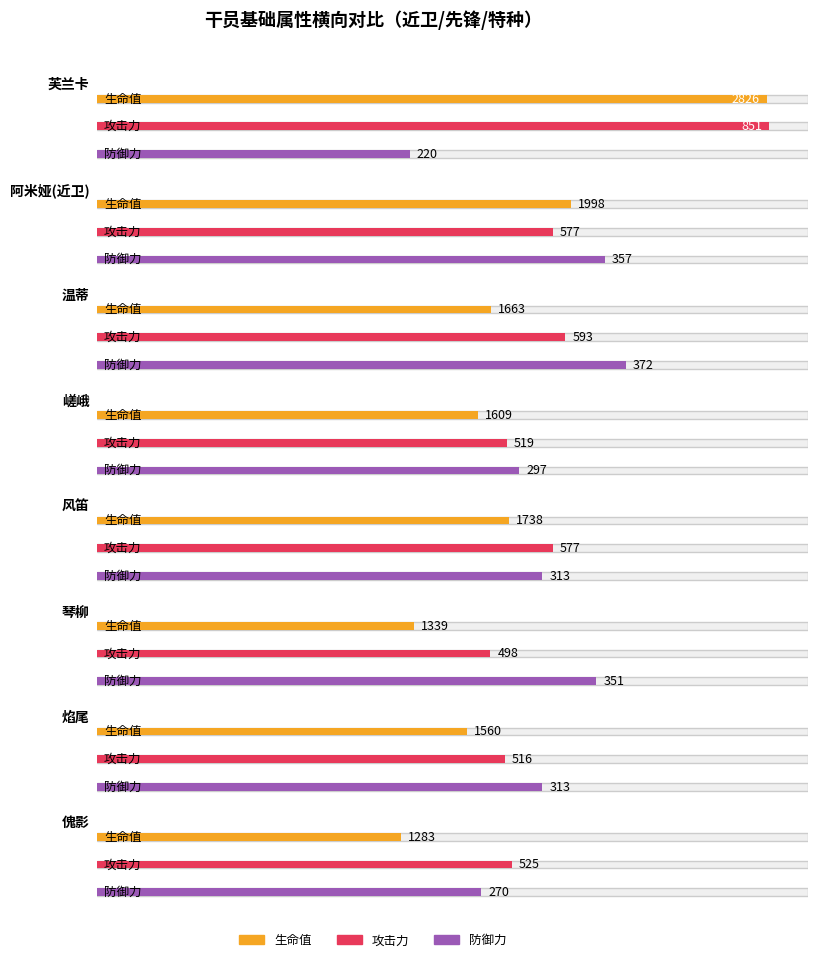

Which label corresponds to the largest value in the chart?

芙兰卡